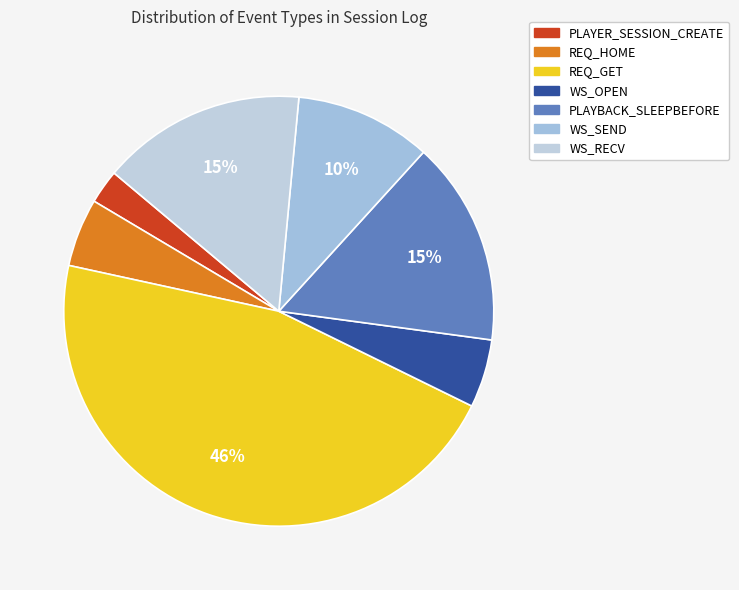

The REQ_GET slice represents 40% of the pie. True or false?

False